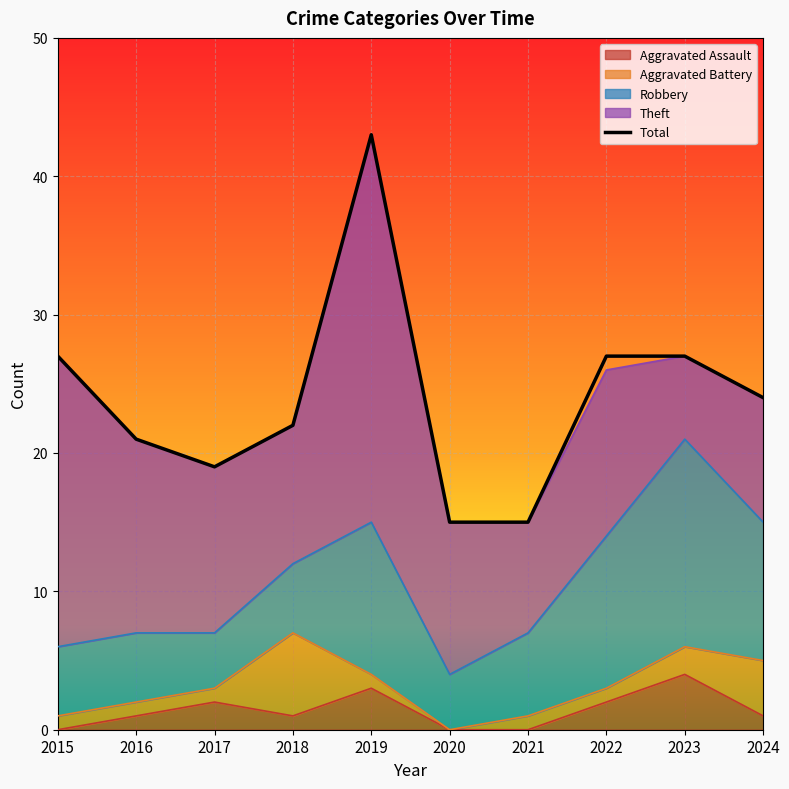

What is the value of the 10th point from the left?

24